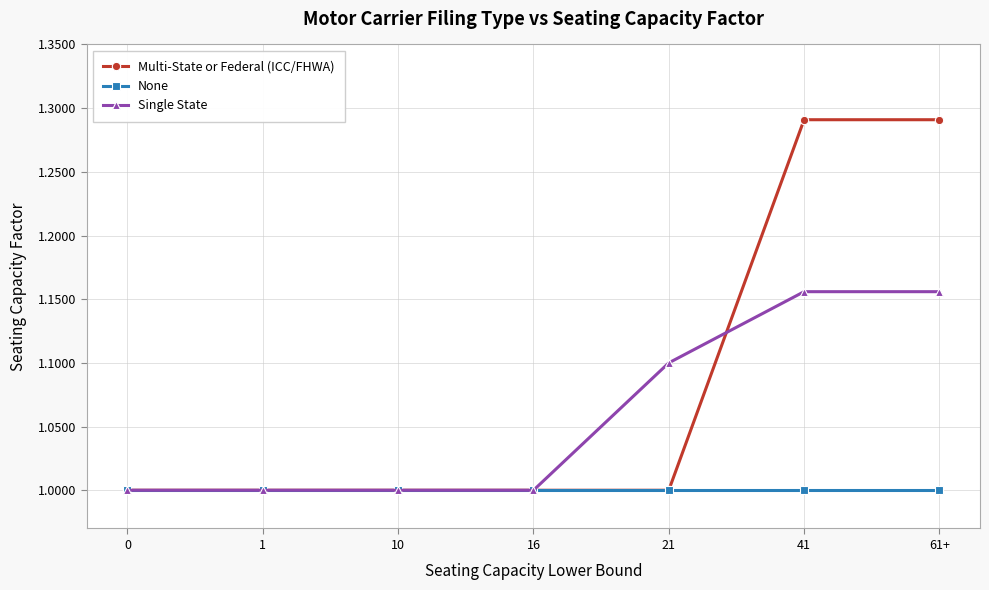

What is the value of the Single State point at the 4th from the left?

1.0